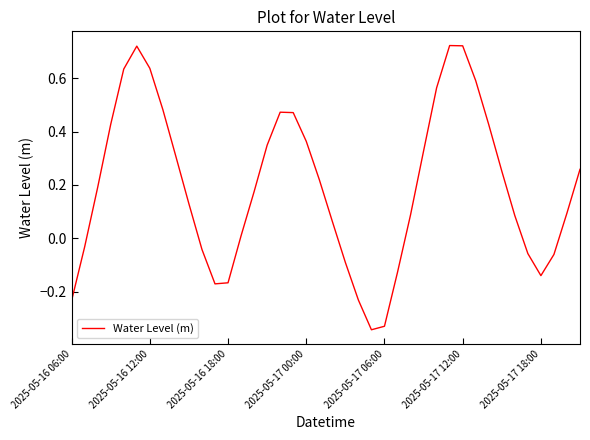

What is the difference between the maximum and minimum values?

1.1